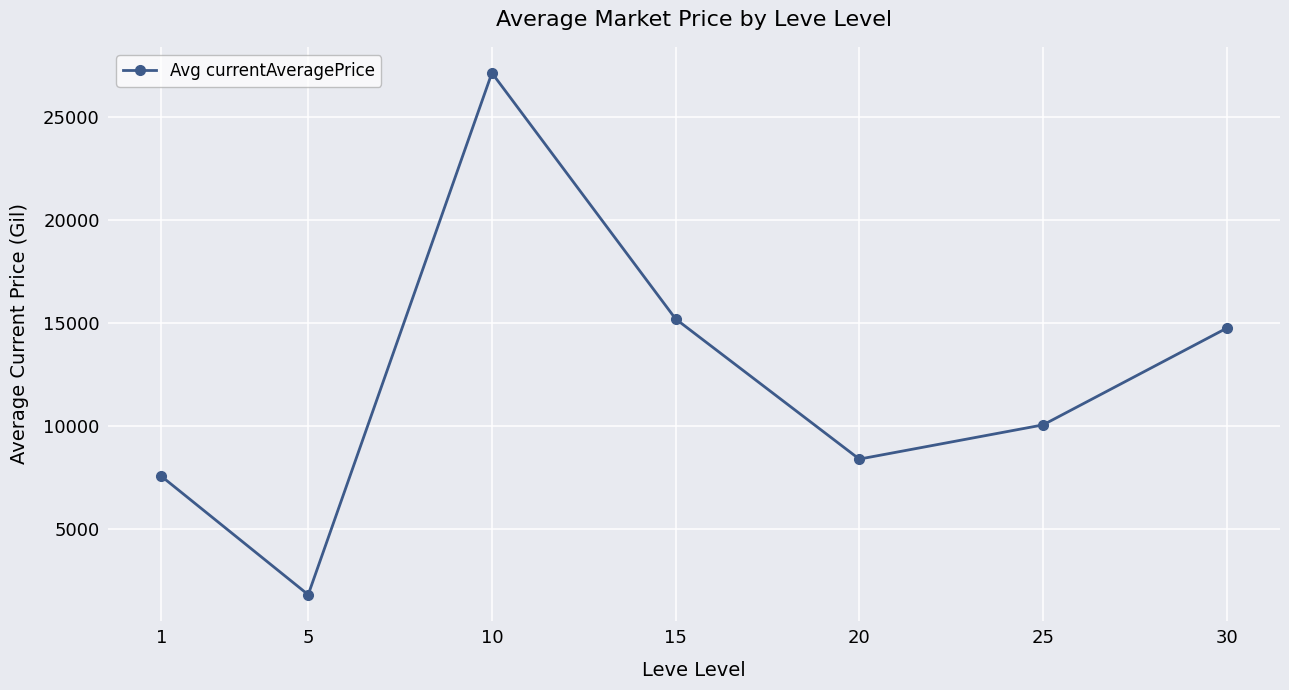

Where does the data first go above 10046?

10